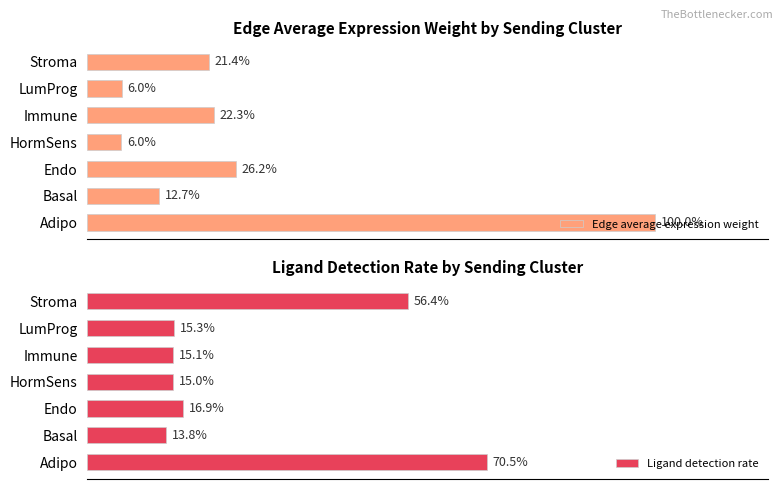

Rank the categories by Ligand detection rate value from lowest to highest.

Basal, HormSens, Immune, LumProg, Endo, Stroma, Adipo